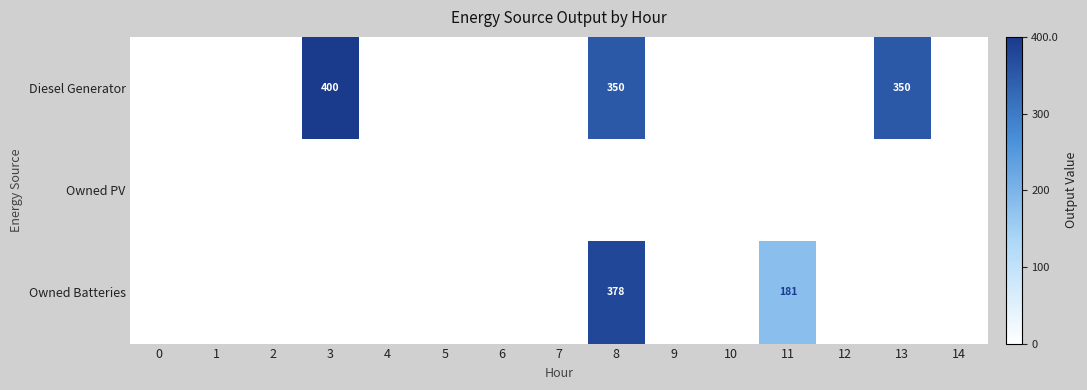

Is the value of Diesel Generator at 13 greater than the value of Owned Batteries at 8?

No